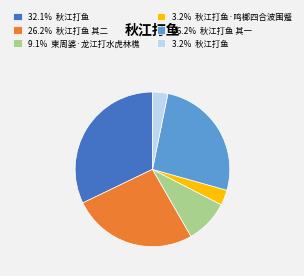

Approximately how many times larger is the value at 32.1% 秋江打鱼 compared to 3.2% 秋江打鱼·鸣榔四合波围蹙?

10.0